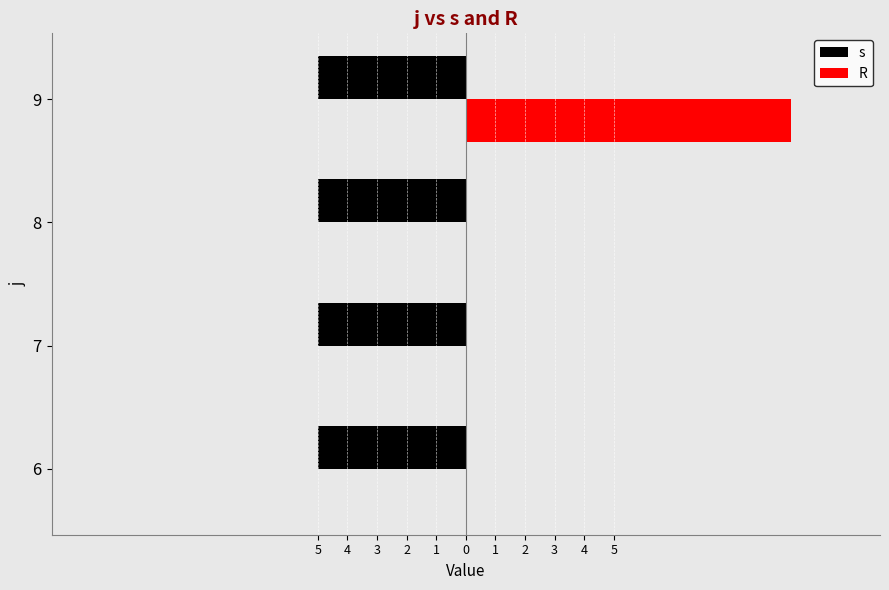

What are all the series names shown in the legend?

s, R